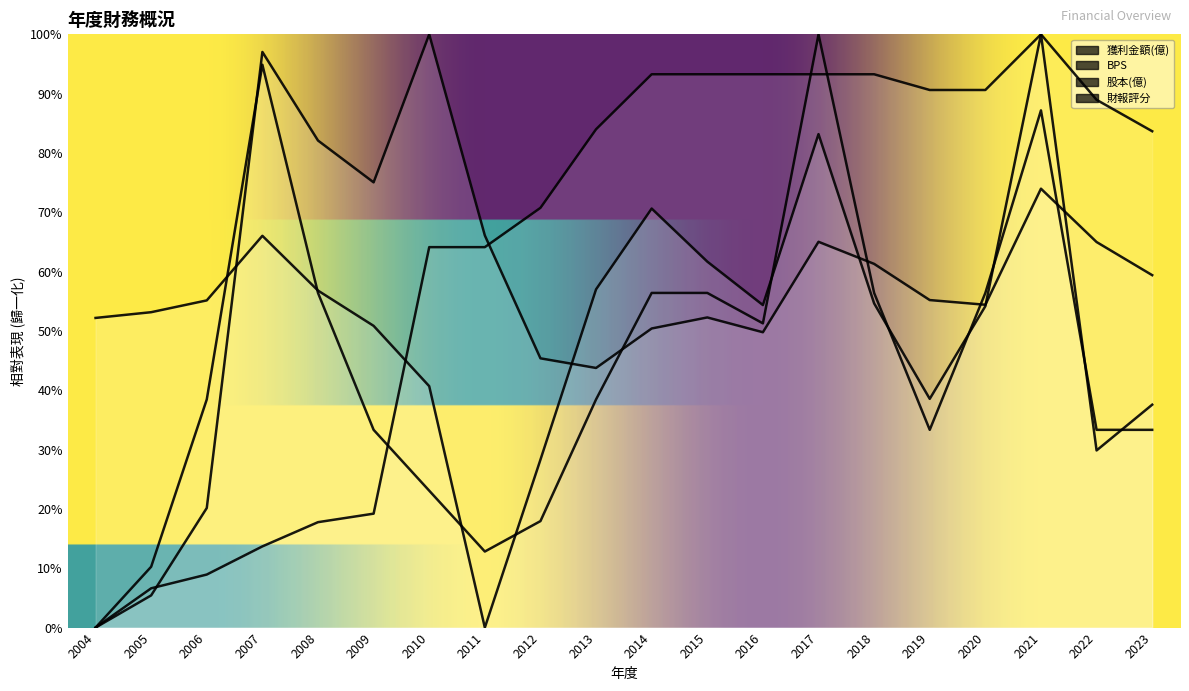

List the labels in order of 財報評分 value, largest first.

2017, 2007, 2021, 2008, 2014, 2015, 2018, 2020, 2016, 2006, 2013, 2009, 2019, 2022, 2023, 2010, 2012, 2011, 2005, 2004